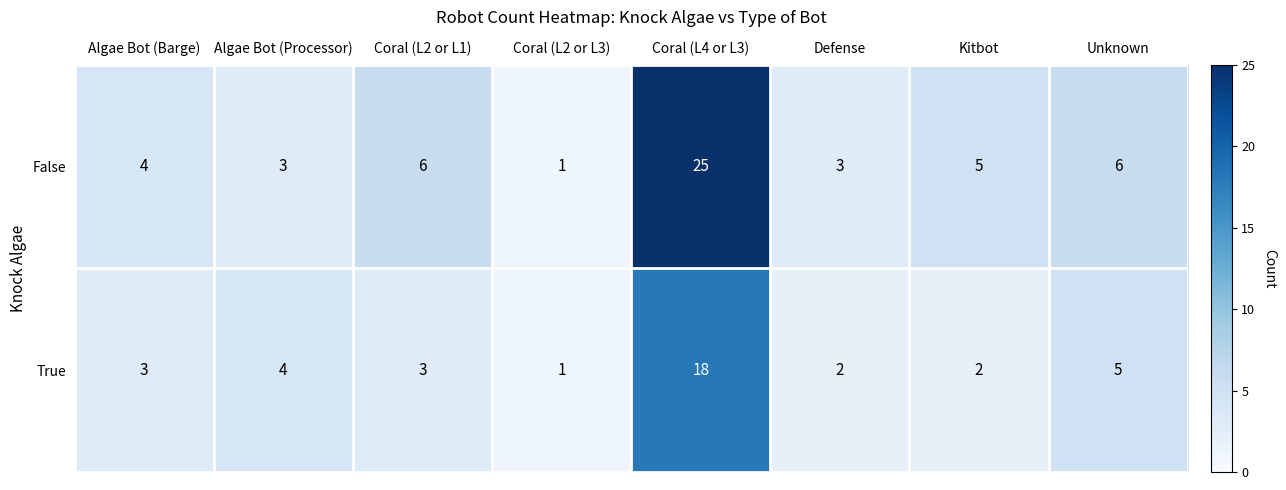

What is the approximate value of True at Coral (L2 or L1)?

3